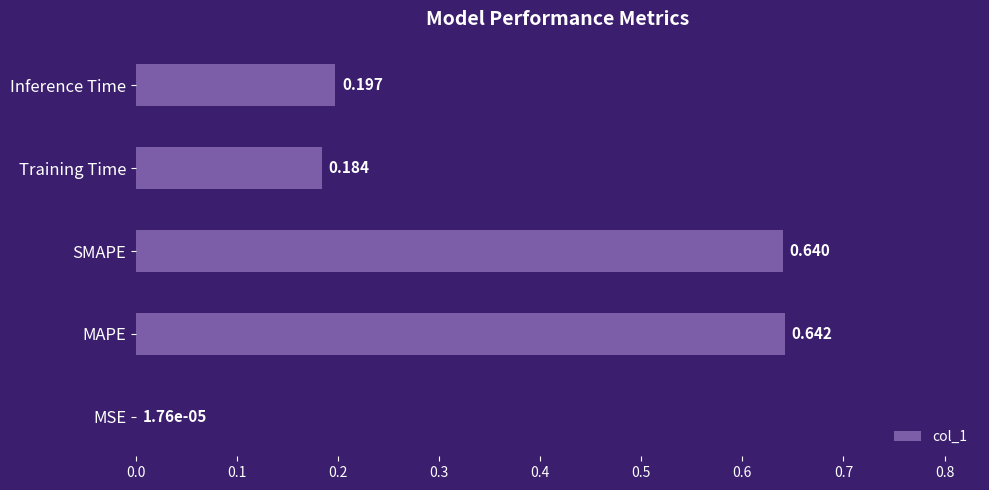

At which label is the value closest to 0?

MSE